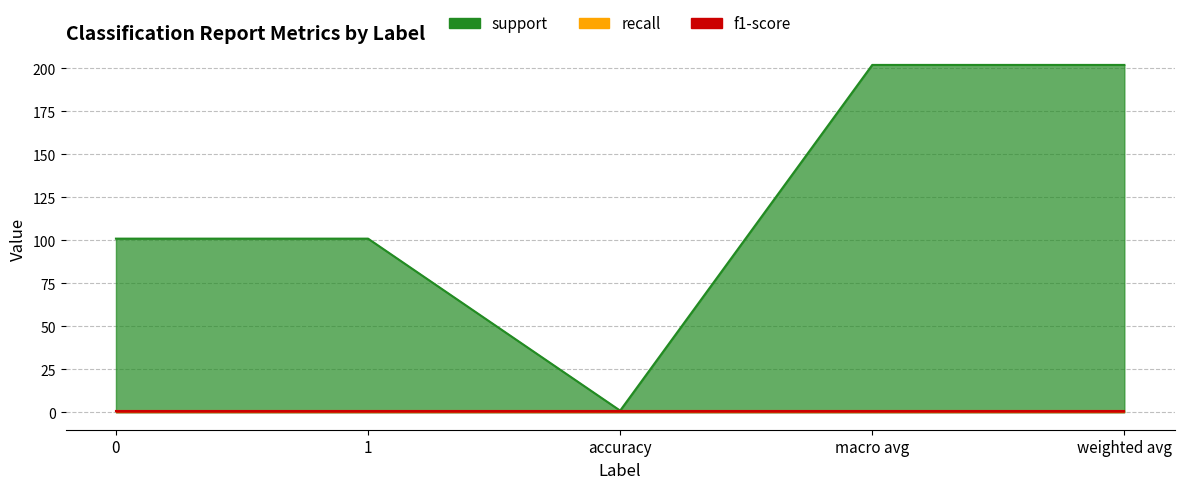

What is the highest value of the recall series?

1